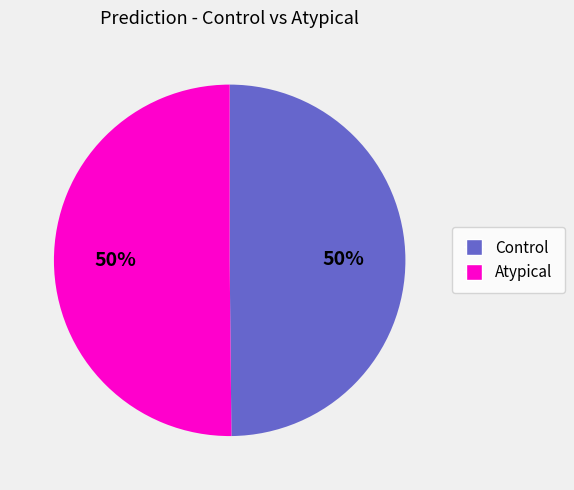

Count the number of slices in the pie.

2